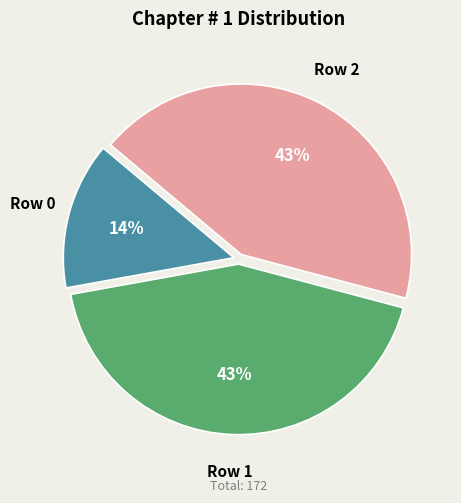

What is the ratio of the value at Row 0 to the value at Row 2?

0.3